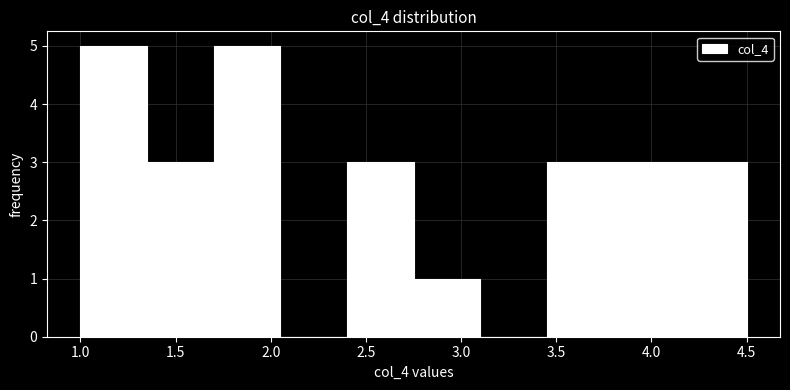

How tall is the bar that spans 1.00 to 1.35 on the x-axis? The values are not printed on the chart, so give them approximately, as read against the axis.

5